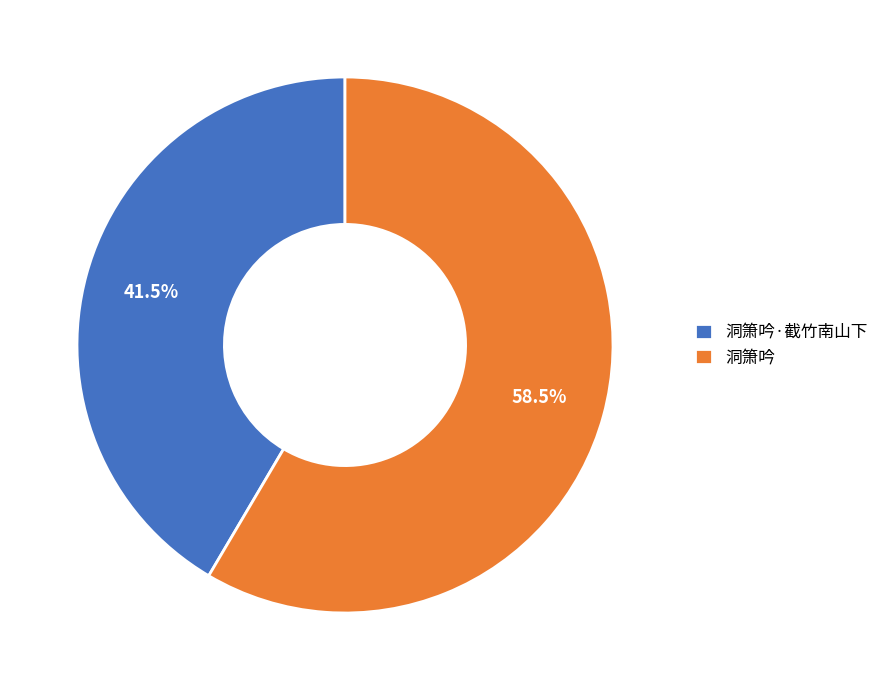

Is there a majority slice in this chart?

Yes